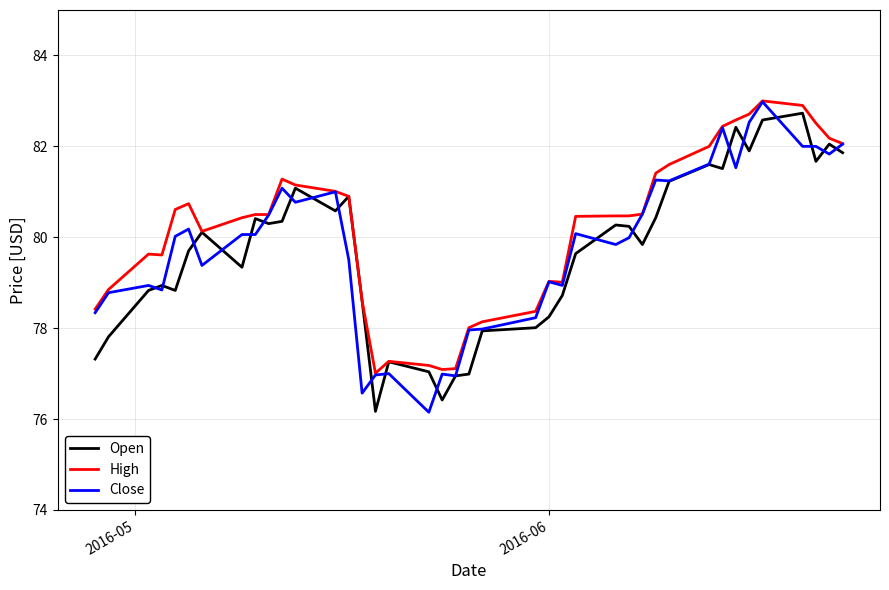

What is the smallest value displayed?

76.2